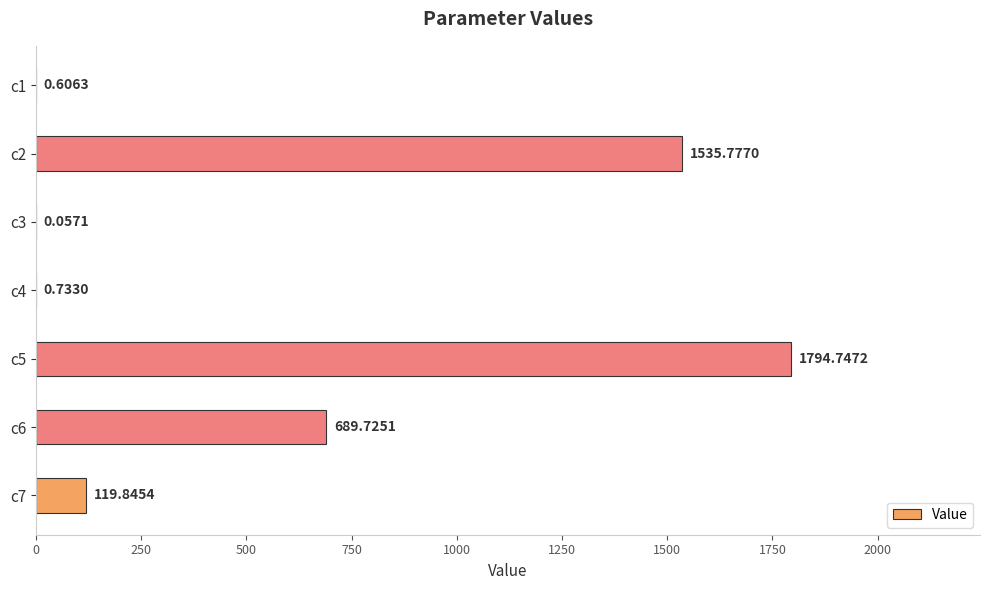

Are the bars horizontal?

Yes